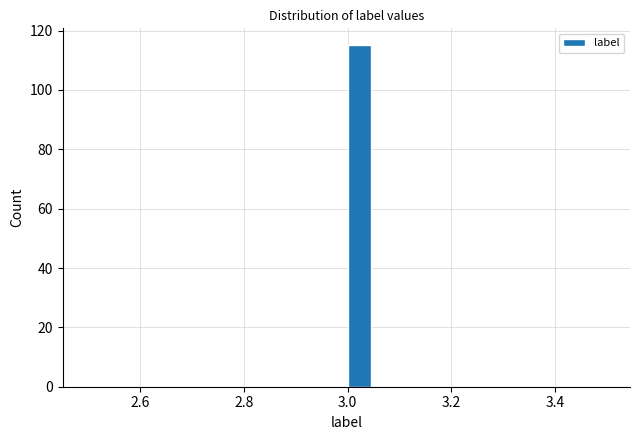

Read against the x-axis, roughly where is the centre of the tallest bar?

3.02